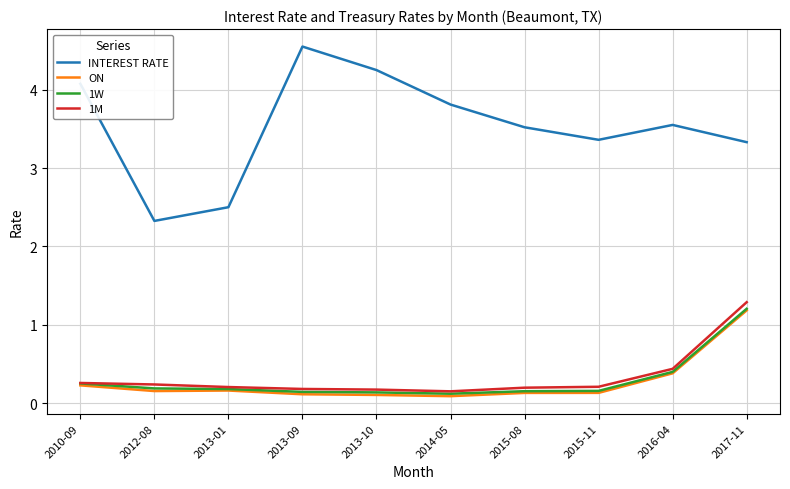

How many lines are shown in the chart?

4